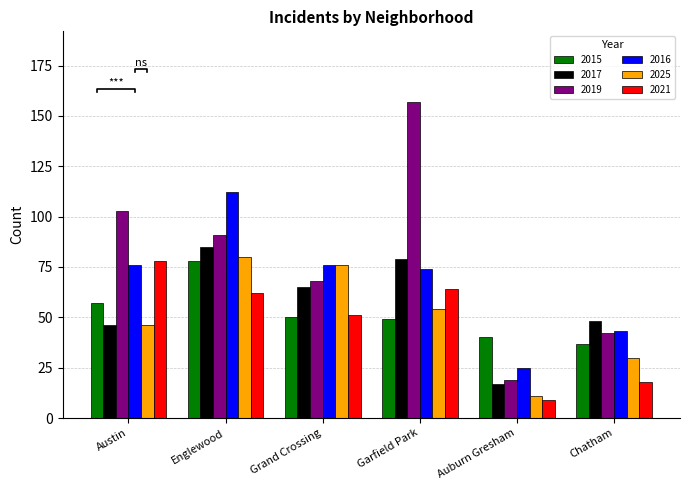

How many groups of bars are there?

6